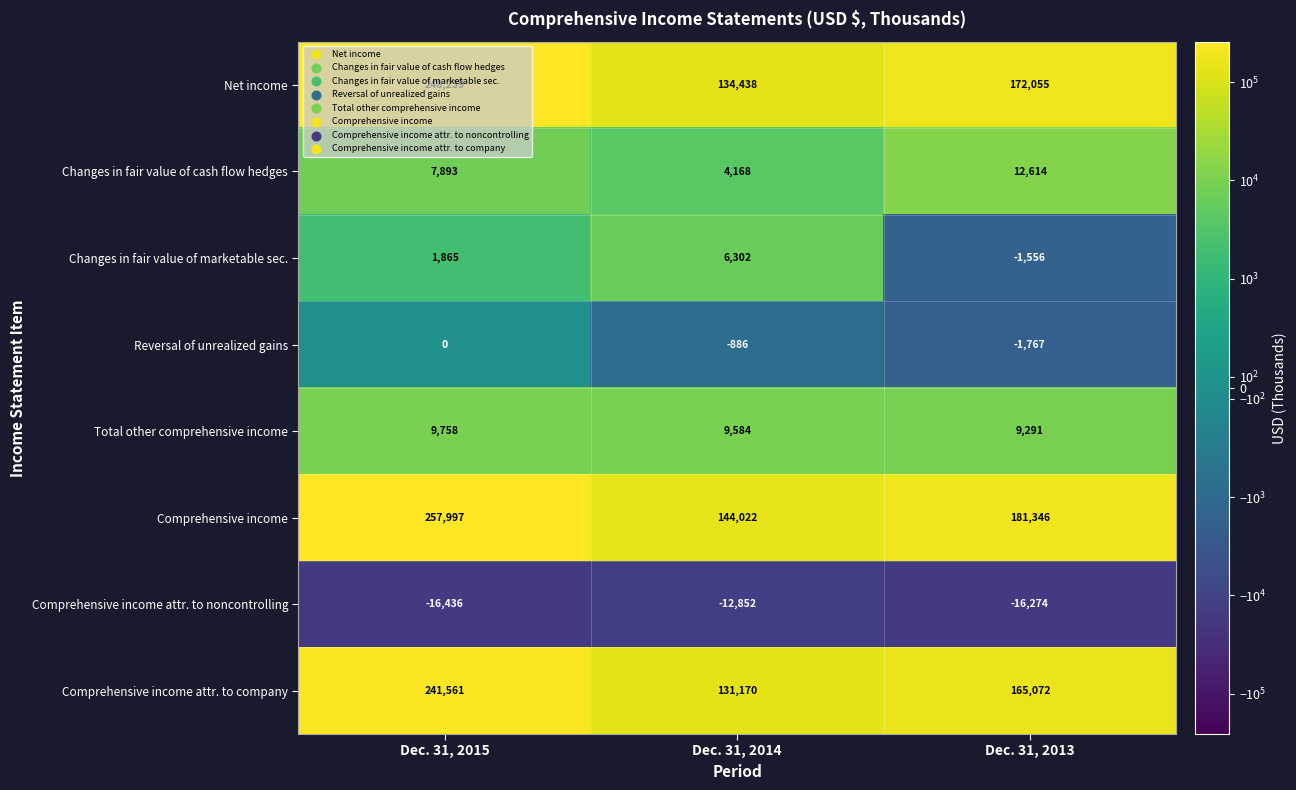

Between Dec. 31, 2015 and Dec. 31, 2013, which series saw the biggest shift?

Comprehensive income